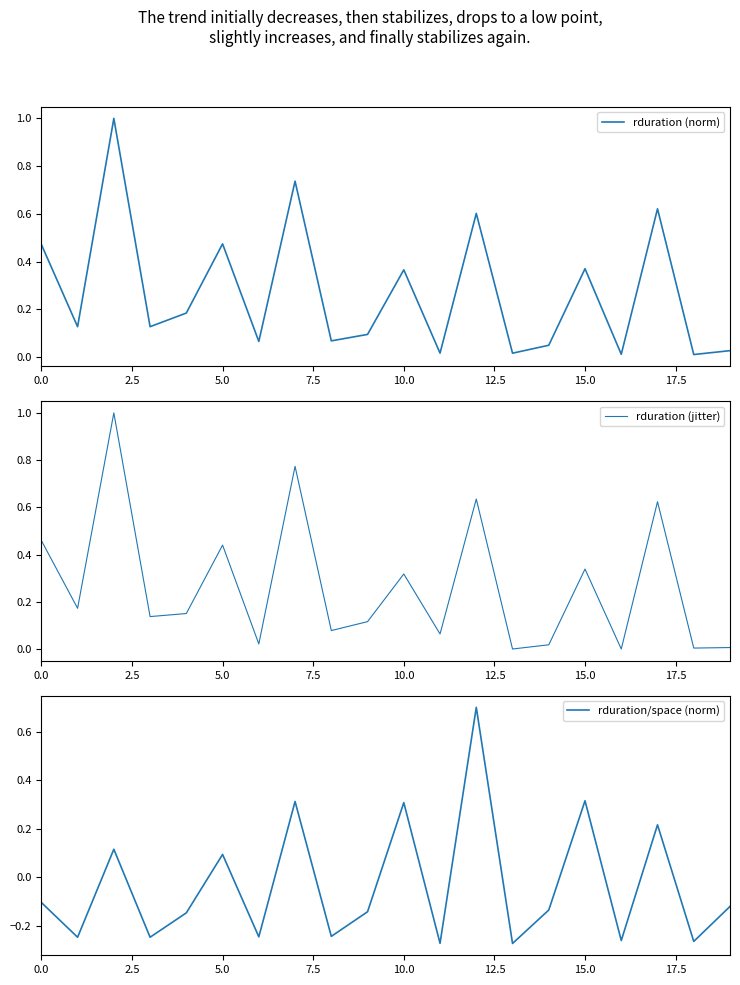

At which label is rduration (jitter) closest to 0?

13